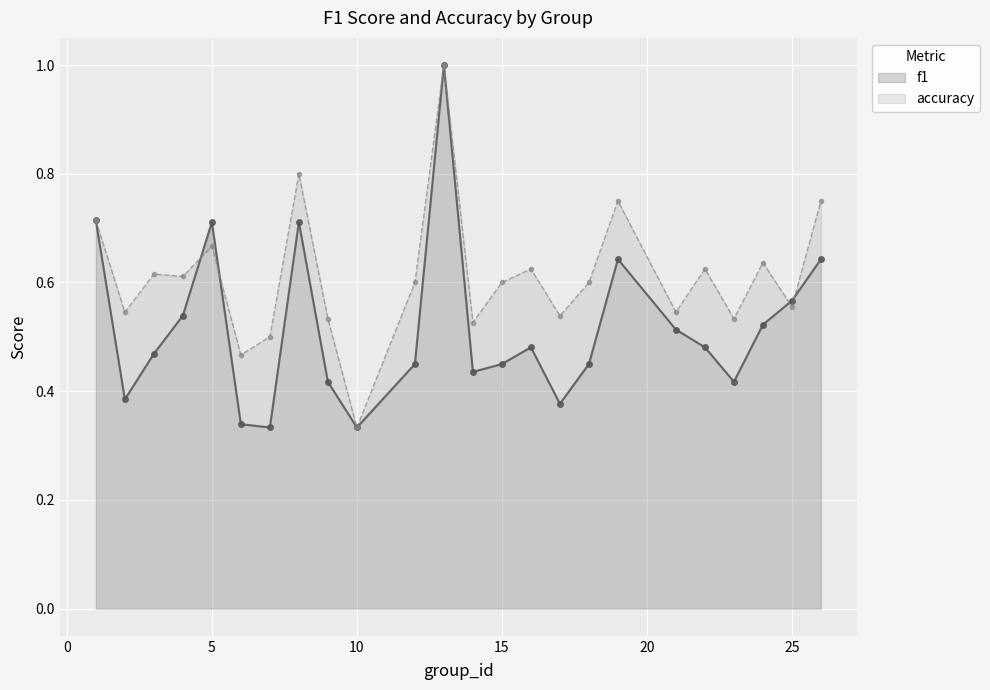

Count the number of data series in this chart.

2